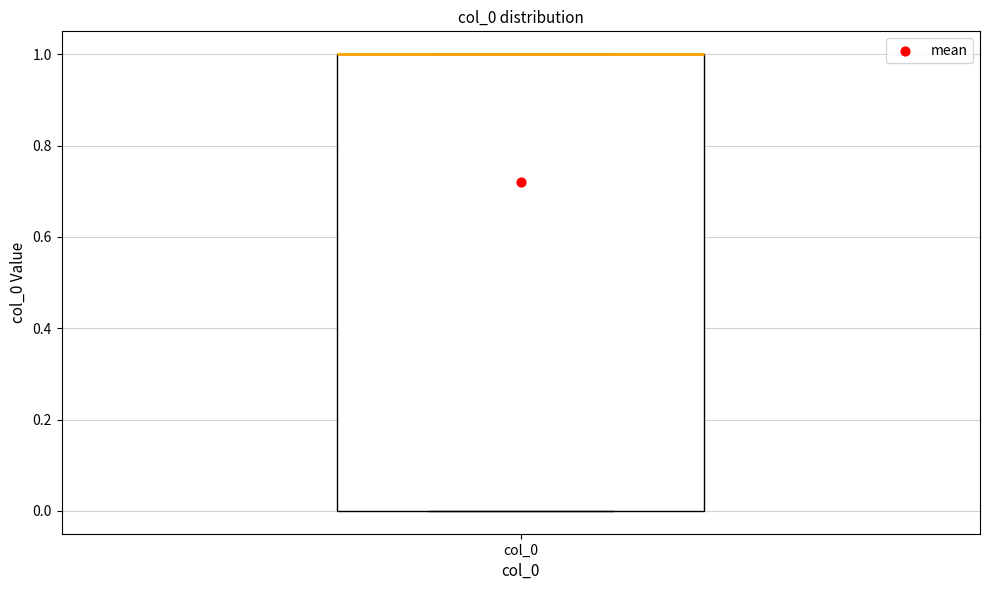

Where is the upper edge of the box for col_0 on the y-axis? The values are not printed on the chart, so give them approximately, as read against the axis.

1